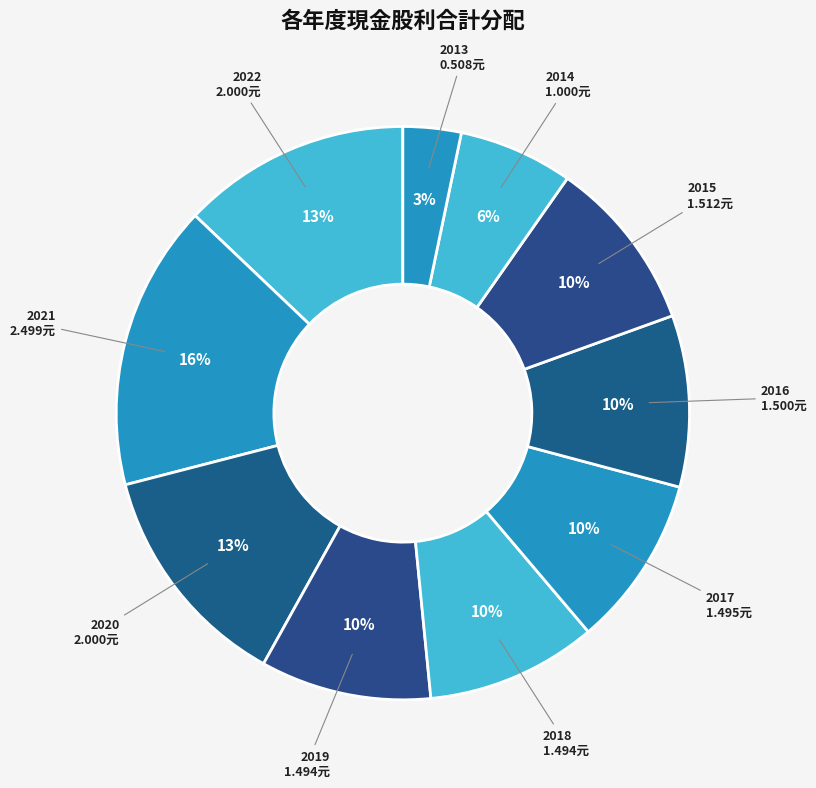

Does any single category account for the majority?

No